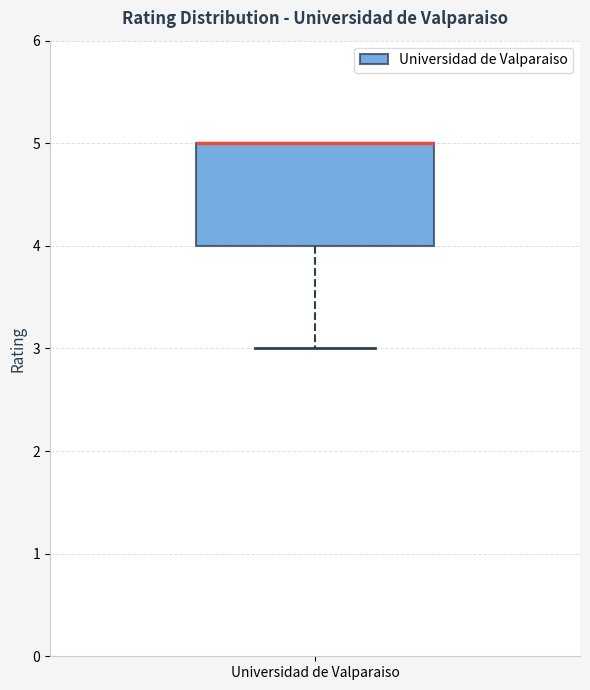

Where is the lower edge of the box for Universidad de Valparaiso on the y-axis? The values are not printed on the chart, so give them approximately, as read against the axis.

4